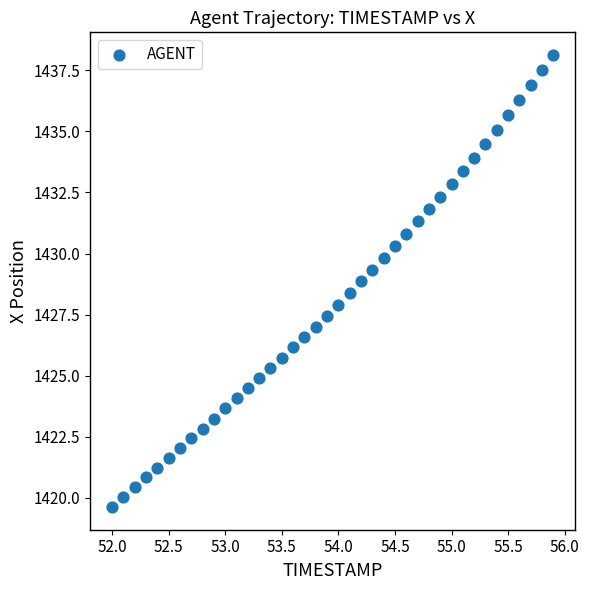

What is the range of Y values (max minus min)?

18.5